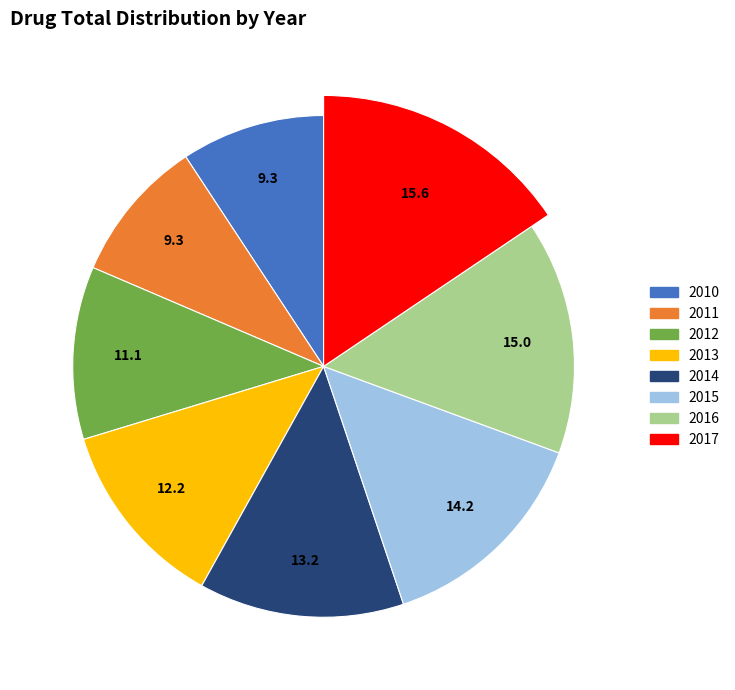

Is it true that 2013 is 12% of the pie?

True